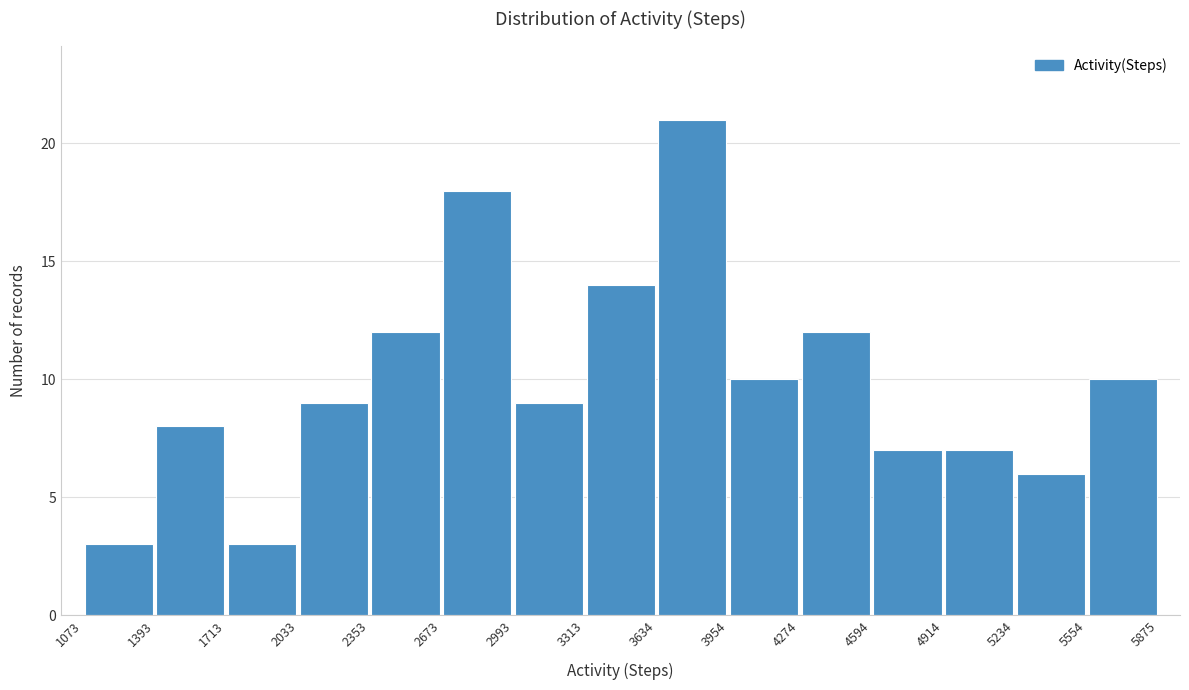

Reading left to right, transcribe this chart: for each bar, give the range it covers on the x-axis and its height. The values are not printed on the chart, so give them approximately, as read against the axis.

1073 to 1393: 3
1393 to 1713: 8
1713 to 2033: 3
2033 to 2353: 9
2353 to 2673: 12
2673 to 2993: 18
2993 to 3313: 9
3313 to 3634: 14
3634 to 3954: 21
3954 to 4274: 10
4274 to 4594: 12
4594 to 4914: 7
4914 to 5234: 7
5234 to 5554: 6
5554 to 5875: 10